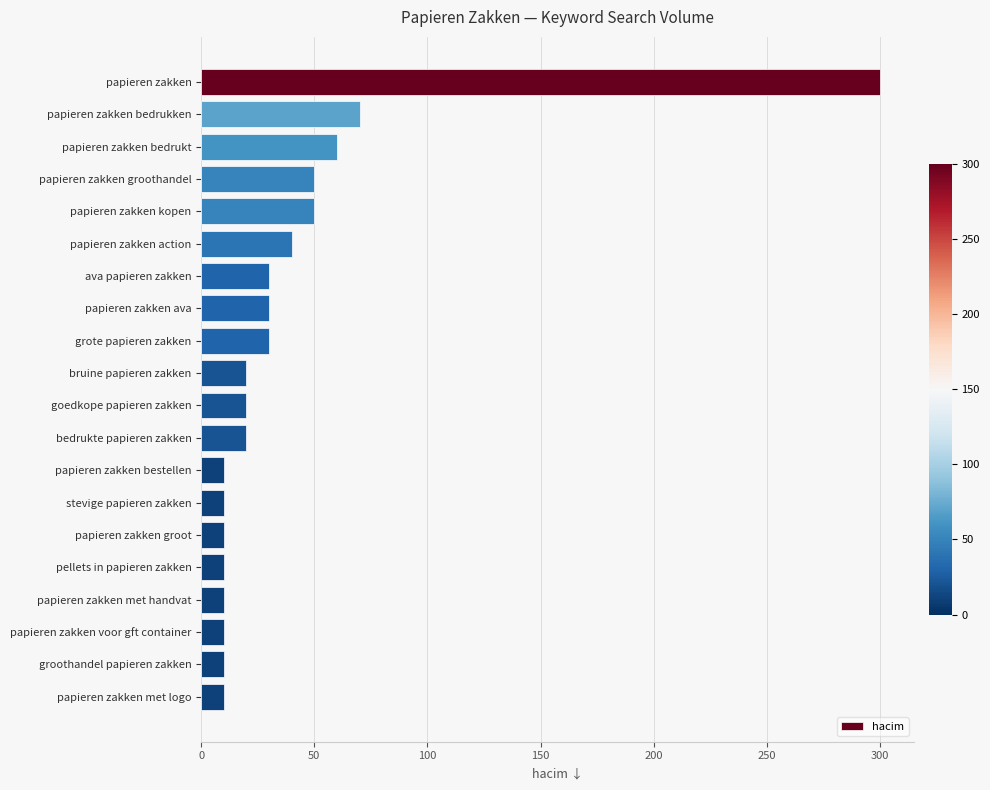

The value at papieren zakken action is 40. True or false?

True